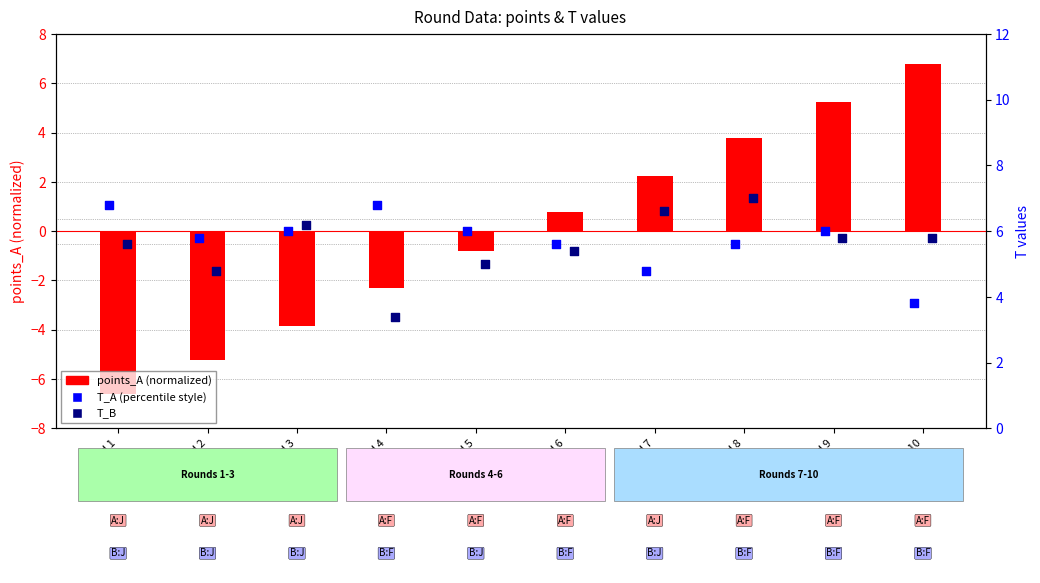

Which series has the largest total across all categories?

T_A (percentile style)